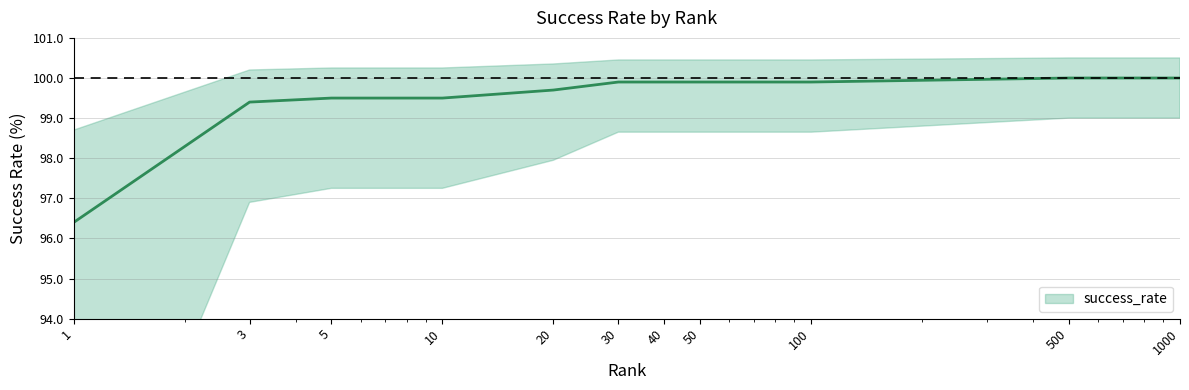

What is the value of the 4th point from the left?

99.5